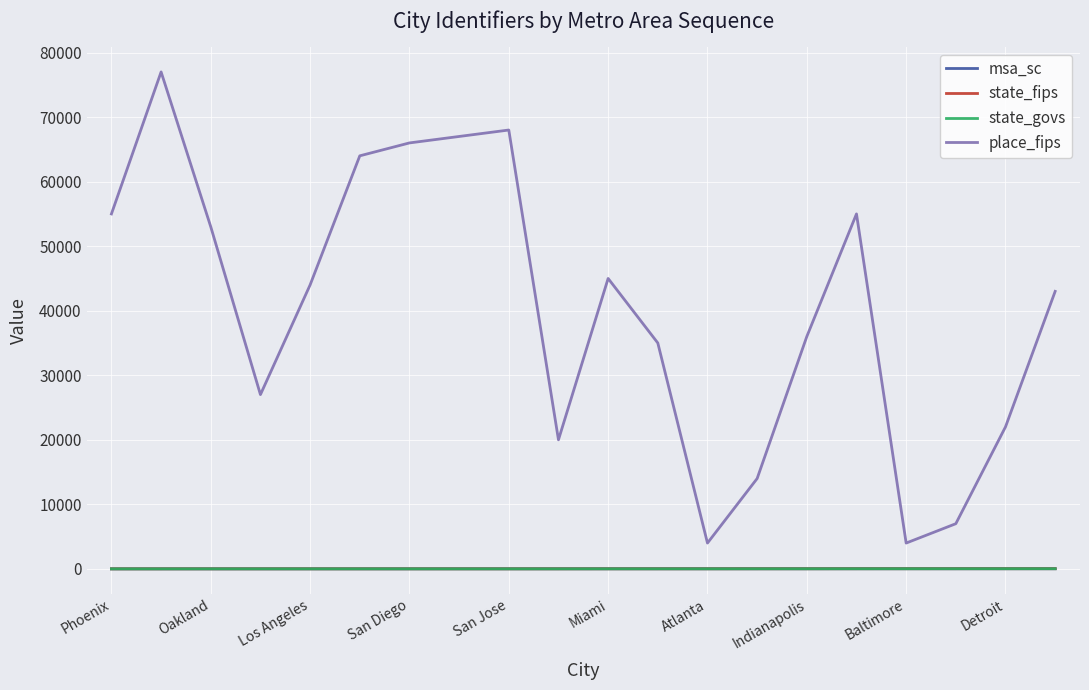

What is the maximum value for msa_sc?

22